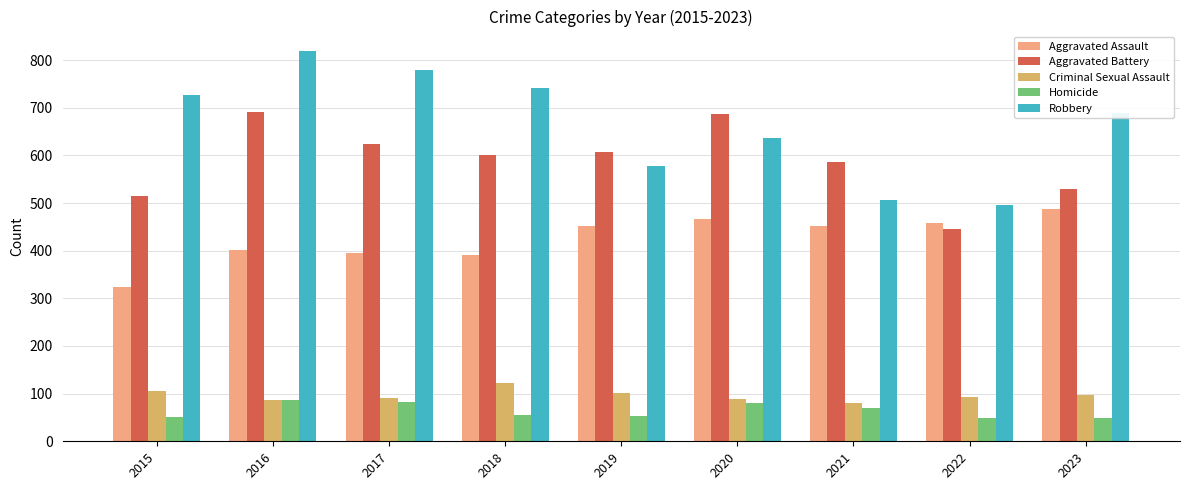

Is the value of Criminal Sexual Assault at 2016 greater than the value of Aggravated Assault at 2023?

No